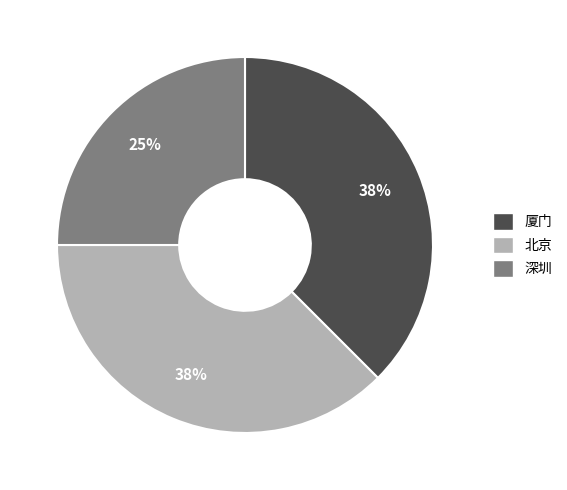

Count the number of slices in the pie.

3